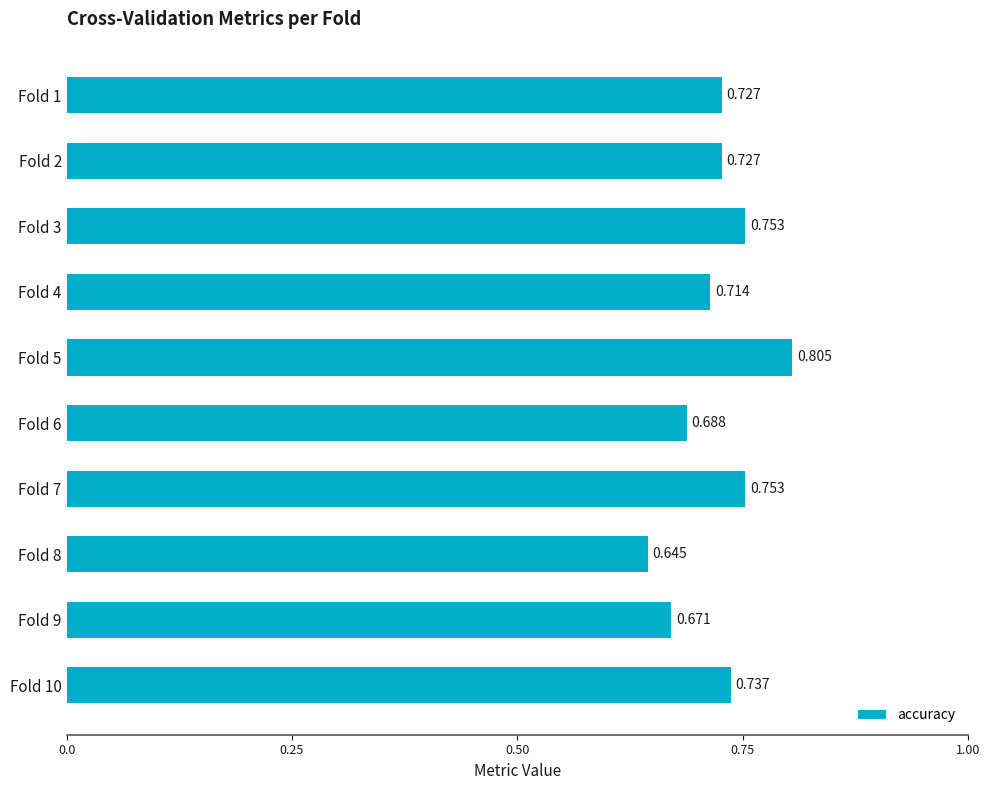

What is the difference between the second highest and second lowest values?

0.1